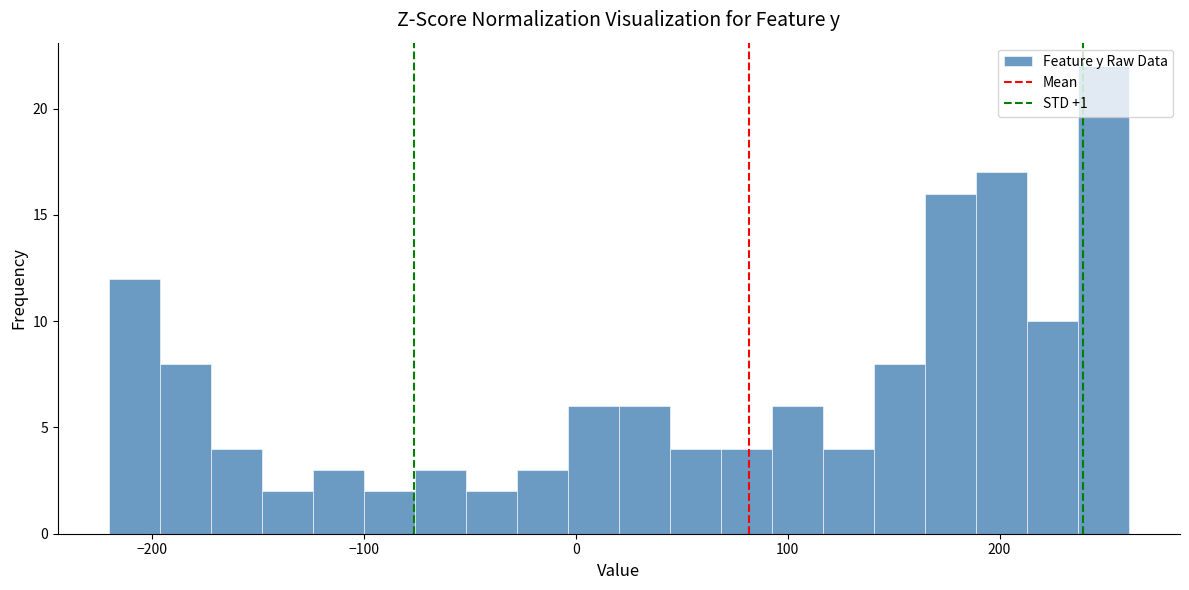

Around what value on the x-axis is the tallest bar? Give the approximate position of its centre, as read against the axis.

250